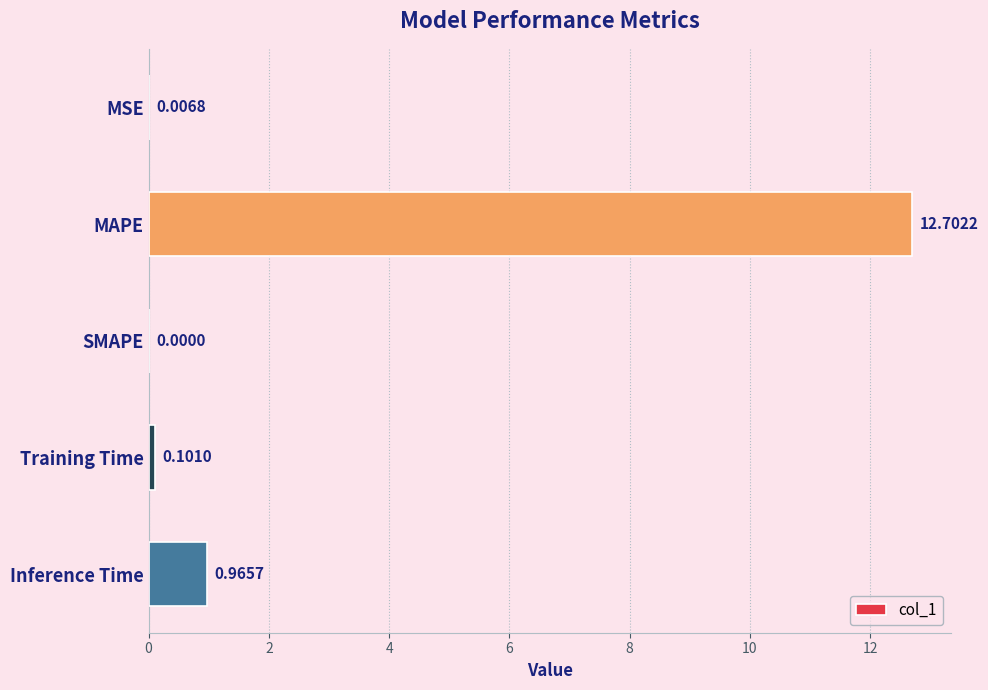

Where is the data nearest to the value 6?

Inference Time